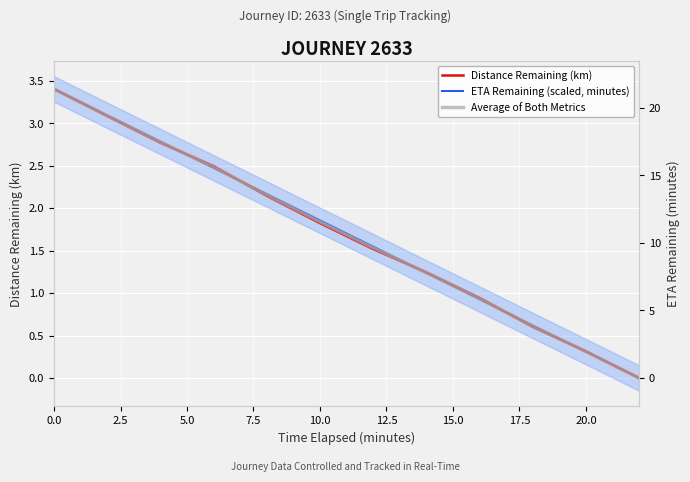

What is the greatest value displayed?

3.4